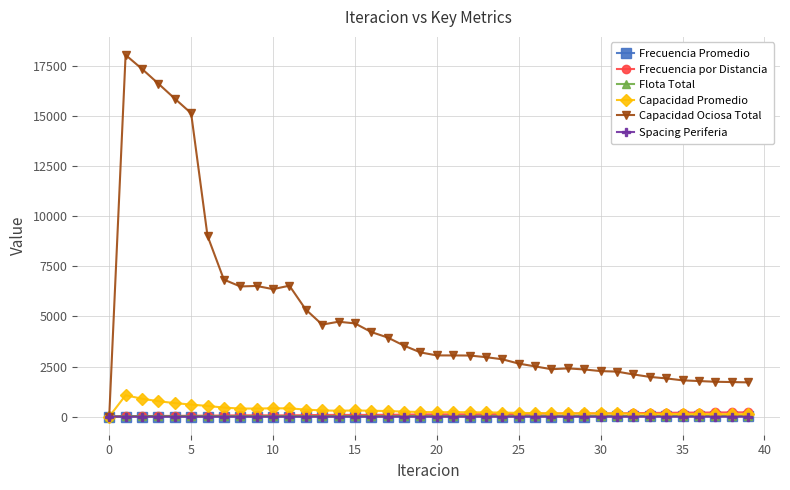

What is the sum of all Frecuencia Promedio values?

200.5